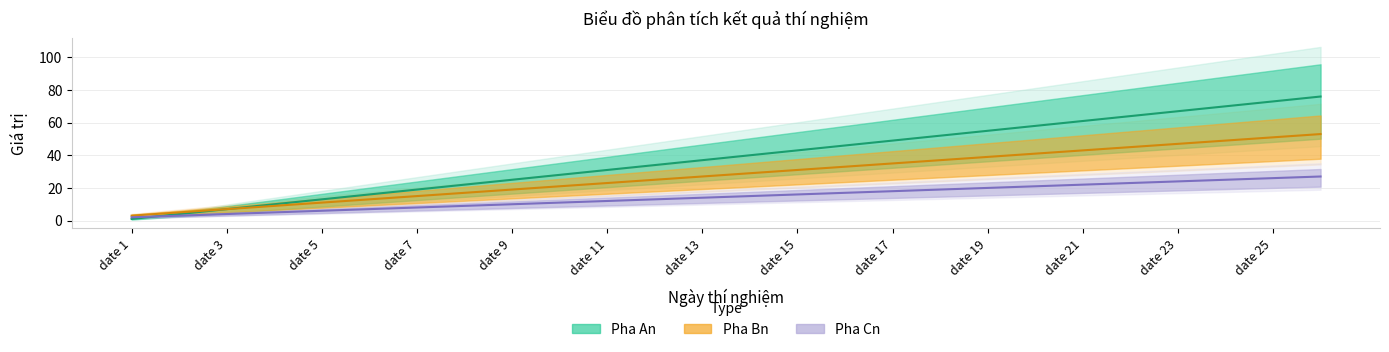

What is the sum of all Pha Bn values?

728